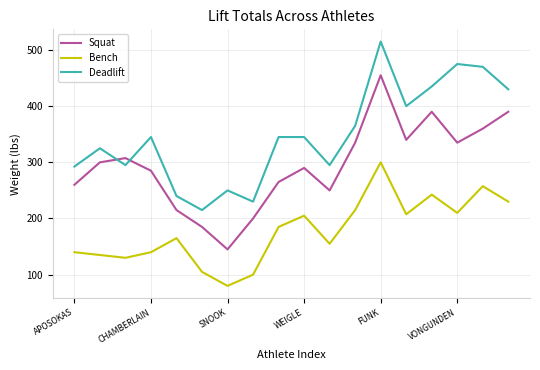

Which series has the largest range (max minus min)?

Squat